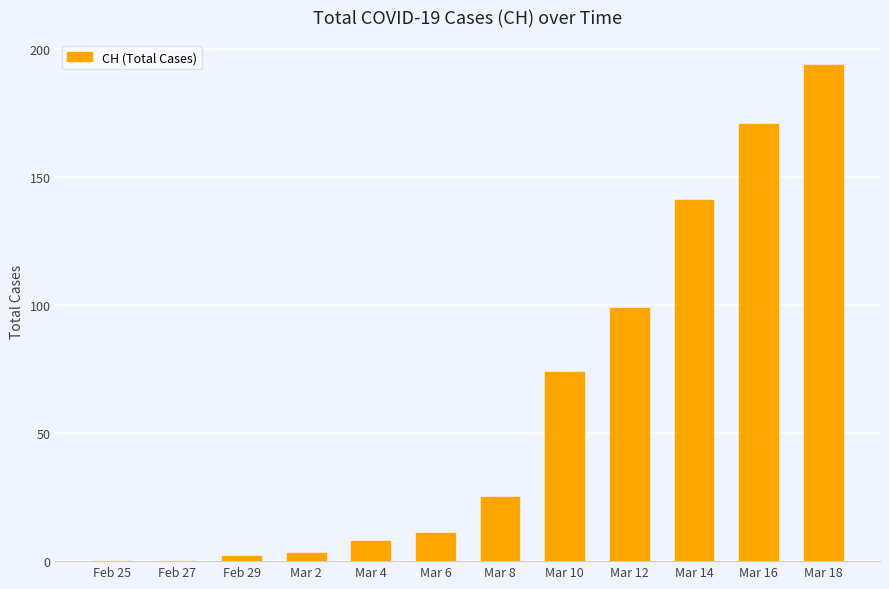

What is the change in value from Mar 10 to Mar 18?

+120